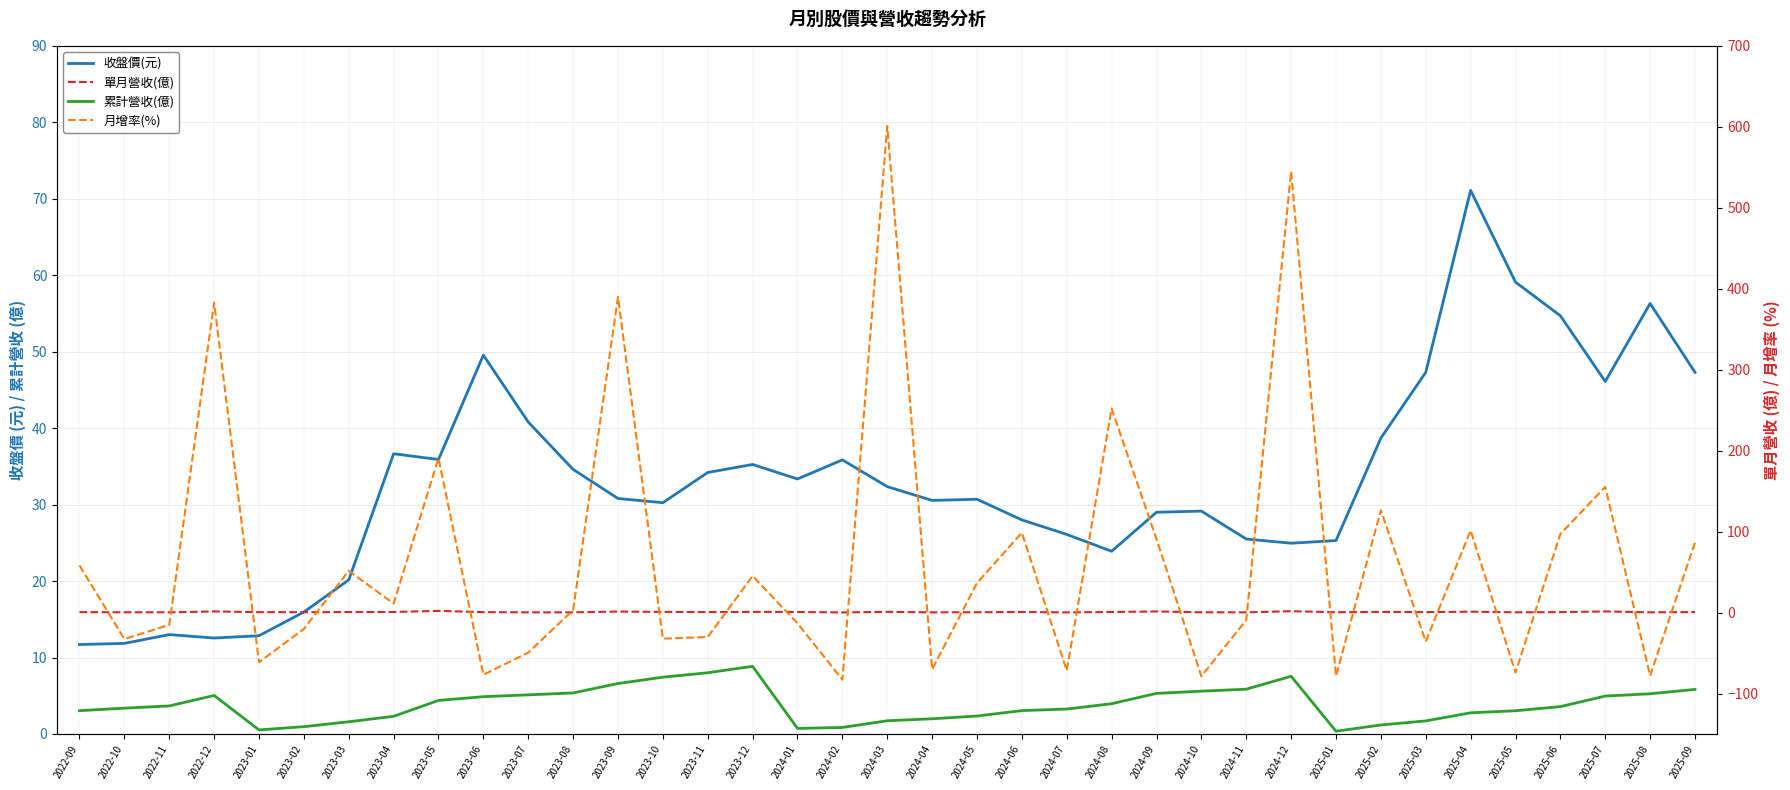

What is the difference between the second highest and minimum values in the 月增率(%) series?

627.9